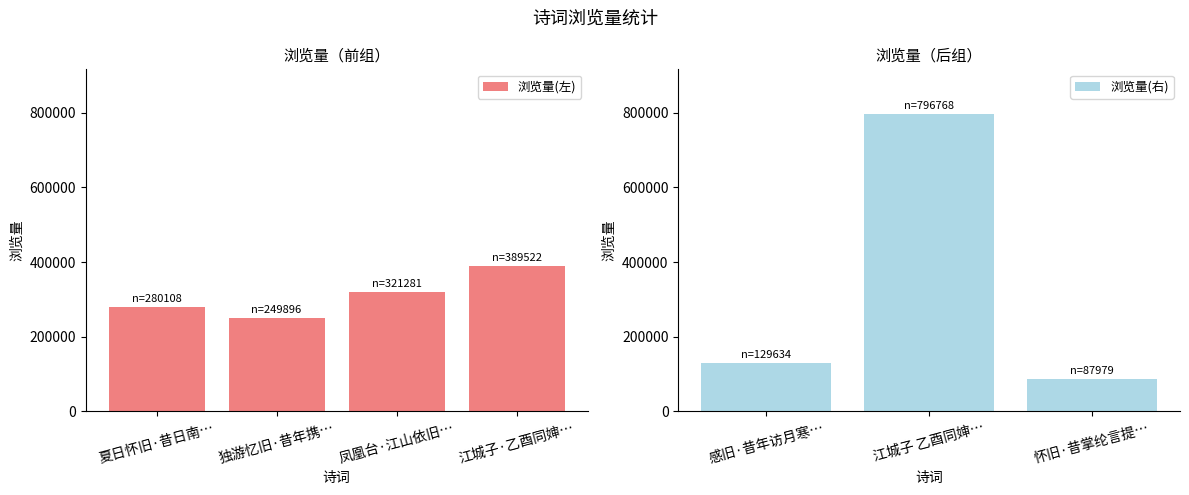

What is the label of the 4th bar from the left?

江城子·乙酉同婶氏游吴门诸山，忆旧昔志慨